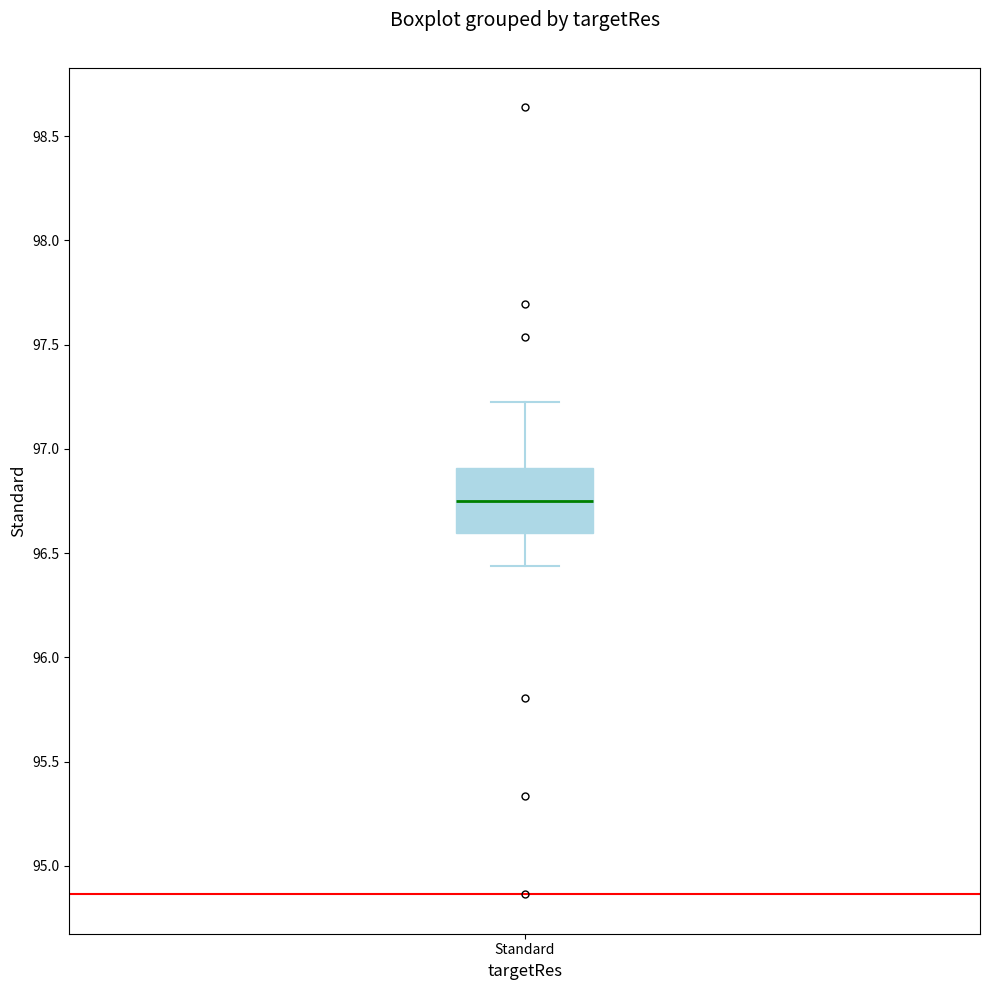

Transcribe this box plot: give where the median line is, the range the box spans, and where the two whiskers end, as read against the y-axis. The values are not printed on the chart, so give them approximately, as read against the axis.

median 96.75, box 96.60 to 96.90, whiskers 96.45 to 97.20